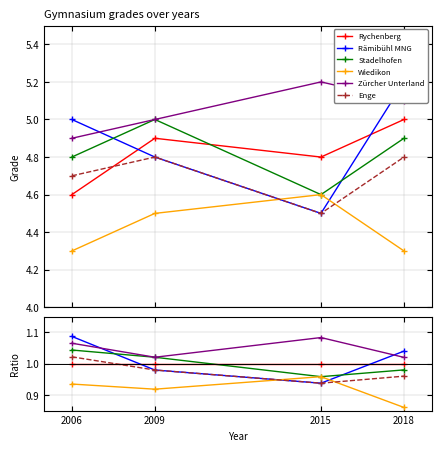

Reading left to right, what are all the values shown in this chart?

Rychenberg: 1.0	1.0	1.0	1.0
Rämibühl MNG: 1.1	1.0	0.9	1.0
Stadelhofen: 1.0	1.0	1.0	1.0
Wiedikon: 0.9	0.9	1.0	0.9
Zürcher Unterland: 1.1	1.0	1.1	1.0
Enge: 1.0	1.0	0.9	1.0